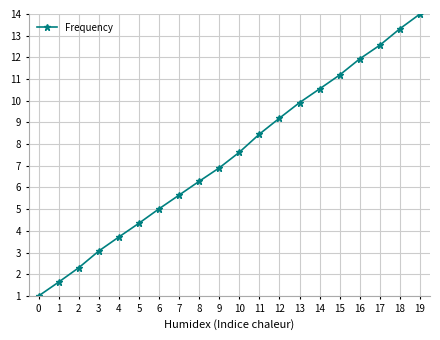

How many series are shown in this chart?

1